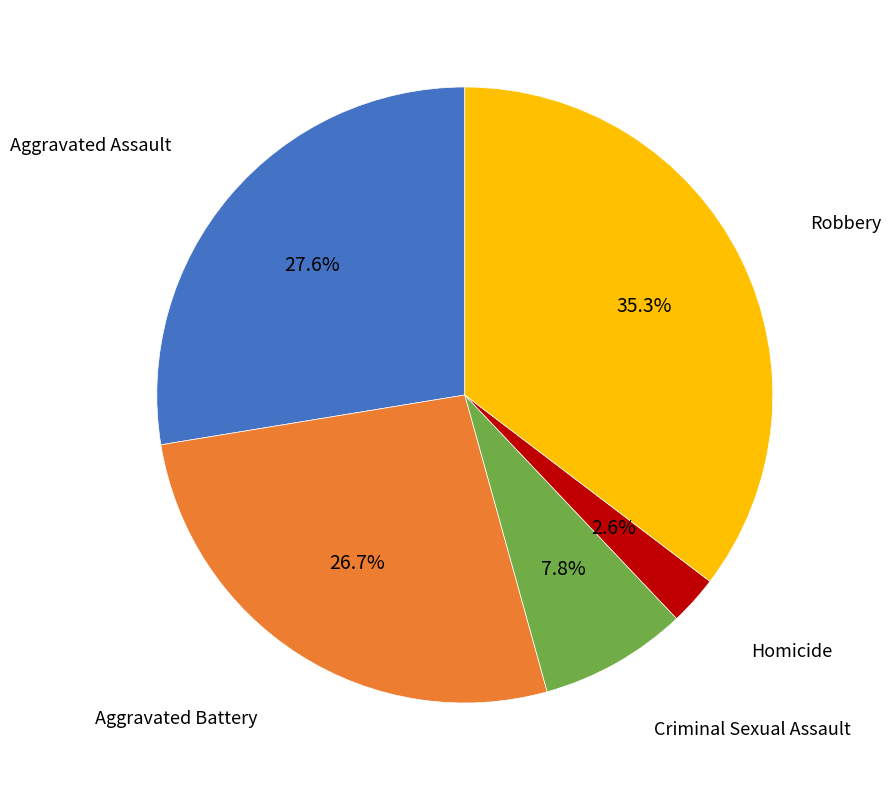

To the nearest percent, what percentage of the pie is Homicide?

3%